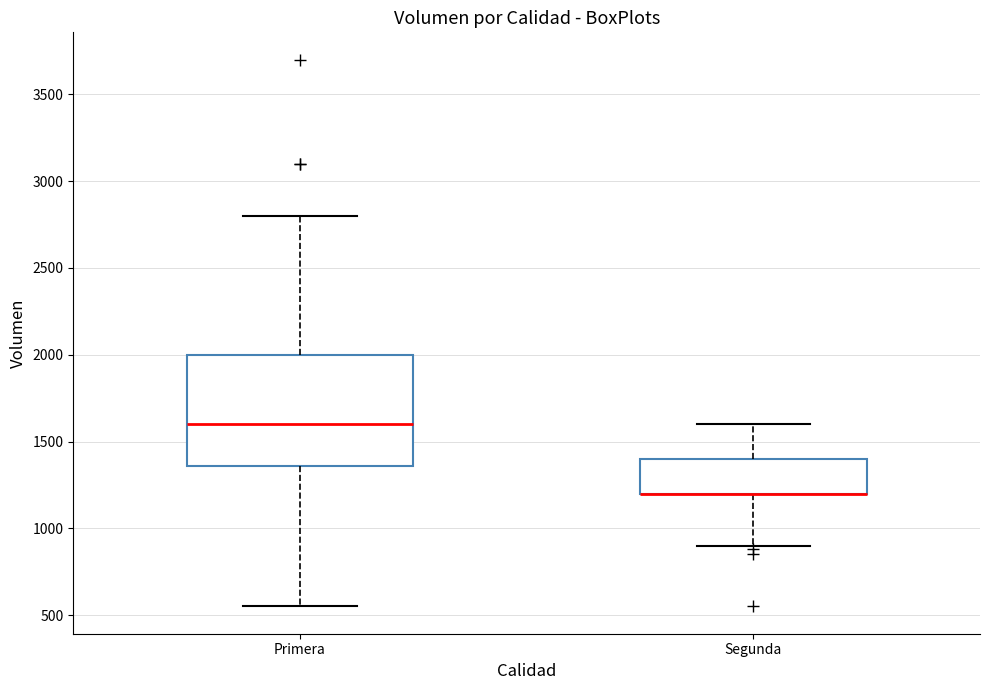

Reading left to right, read every box against the y-axis: the position of its median line, the range the box covers, and the ends of its whiskers. The values are not printed on the chart, so give them approximately, as read against the axis.

Primera: median 1600, box 1350 to 2000, whiskers 550 to 2800
Segunda: median 1200 (drawn on the box's lower edge), box 1200 to 1400, whiskers 900 to 1600